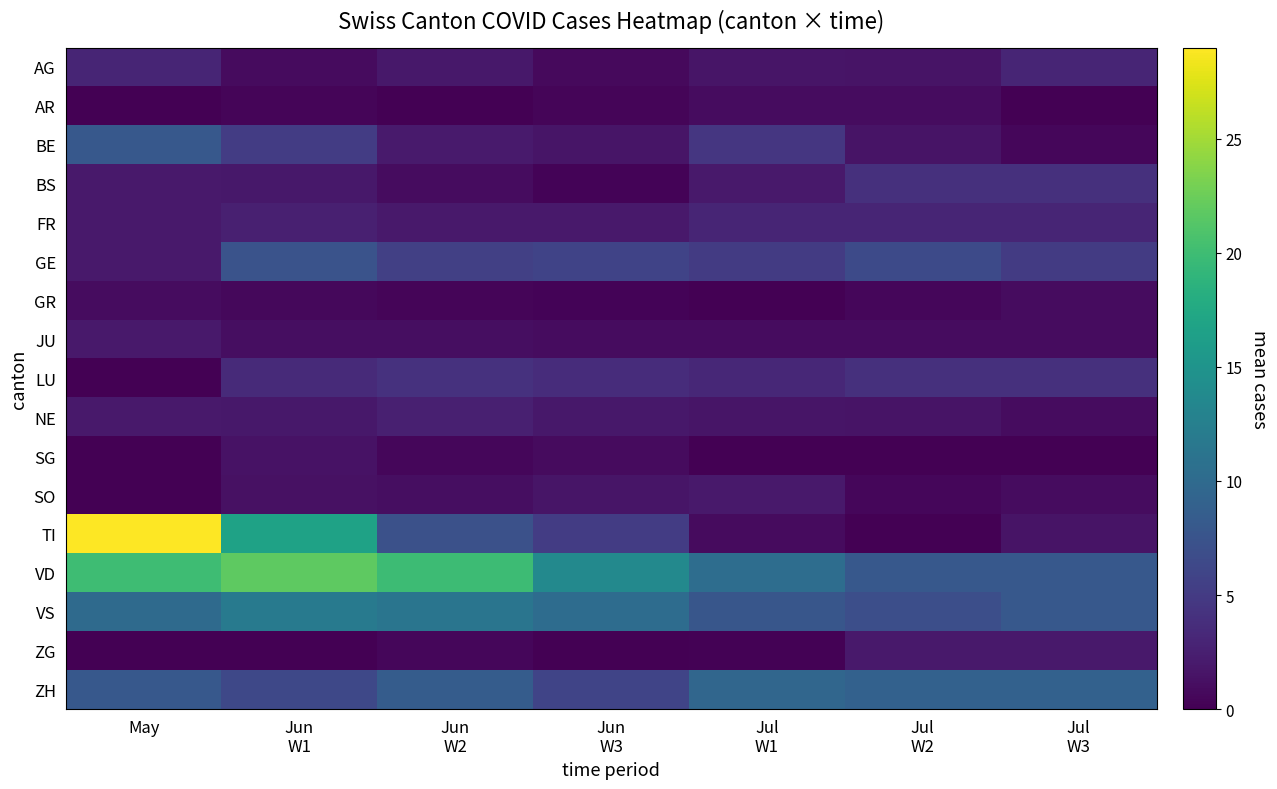

What is the maximum value shown in the chart?

29.0